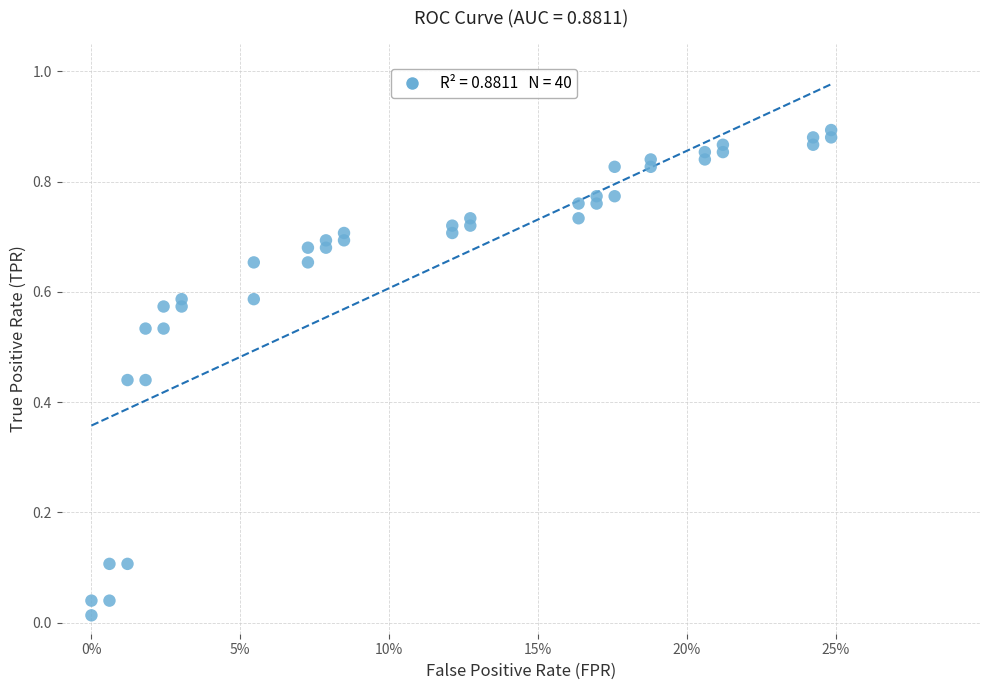

How many data points are displayed?

40